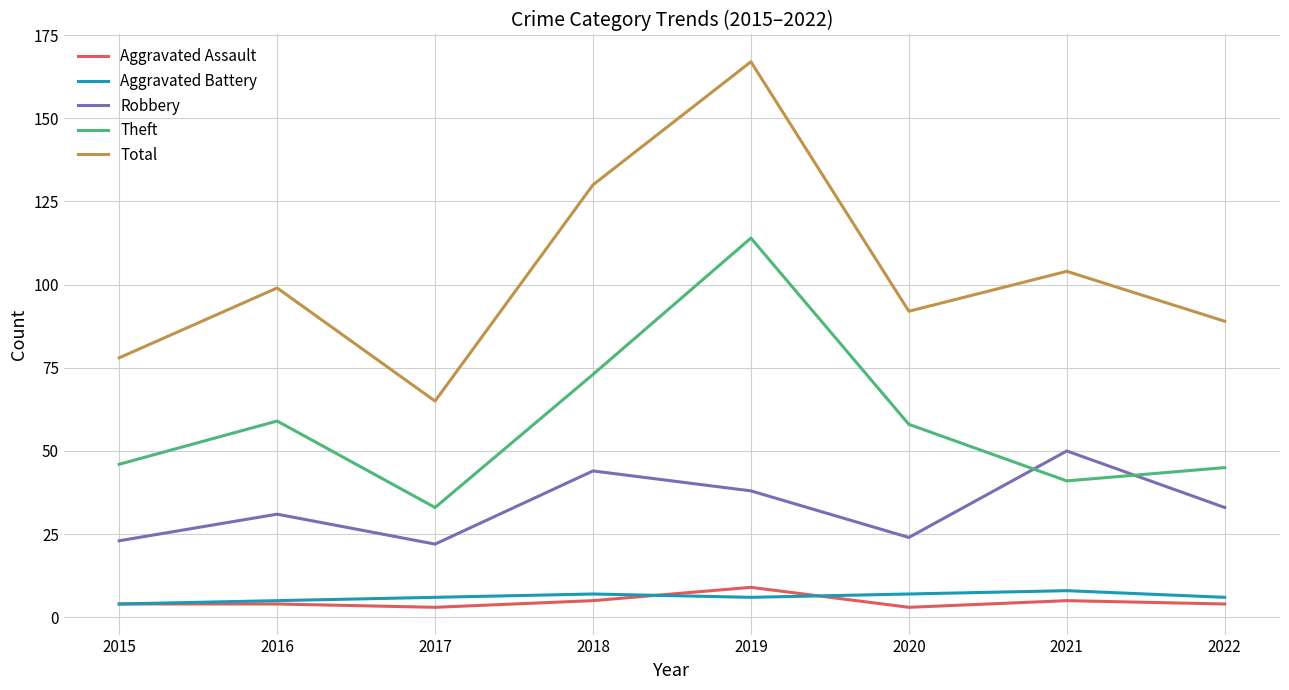

True or false: Aggravated Assault and Theft intersect in this chart.

False